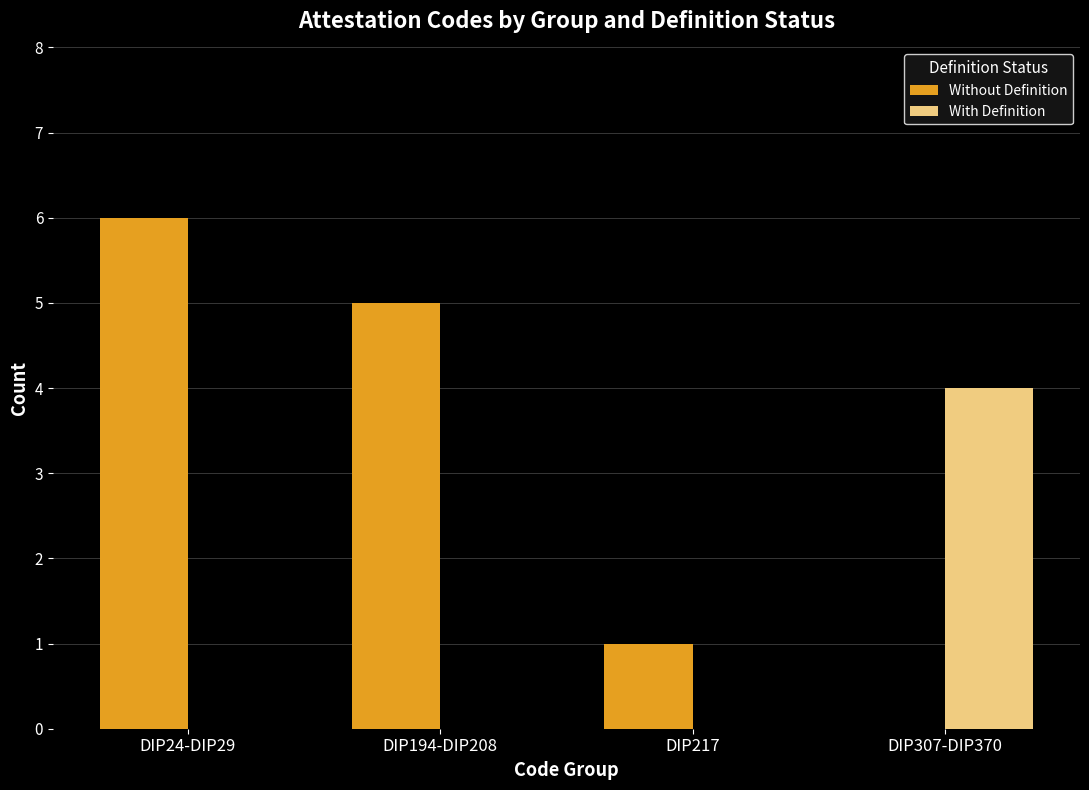

Reading left to right, extract all data points from this chart.

Without Definition: DIP24-DIP29=6	DIP194-DIP208=5	DIP217=1	DIP307-DIP370=0
With Definition: DIP24-DIP29=0	DIP194-DIP208=0	DIP217=0	DIP307-DIP370=4